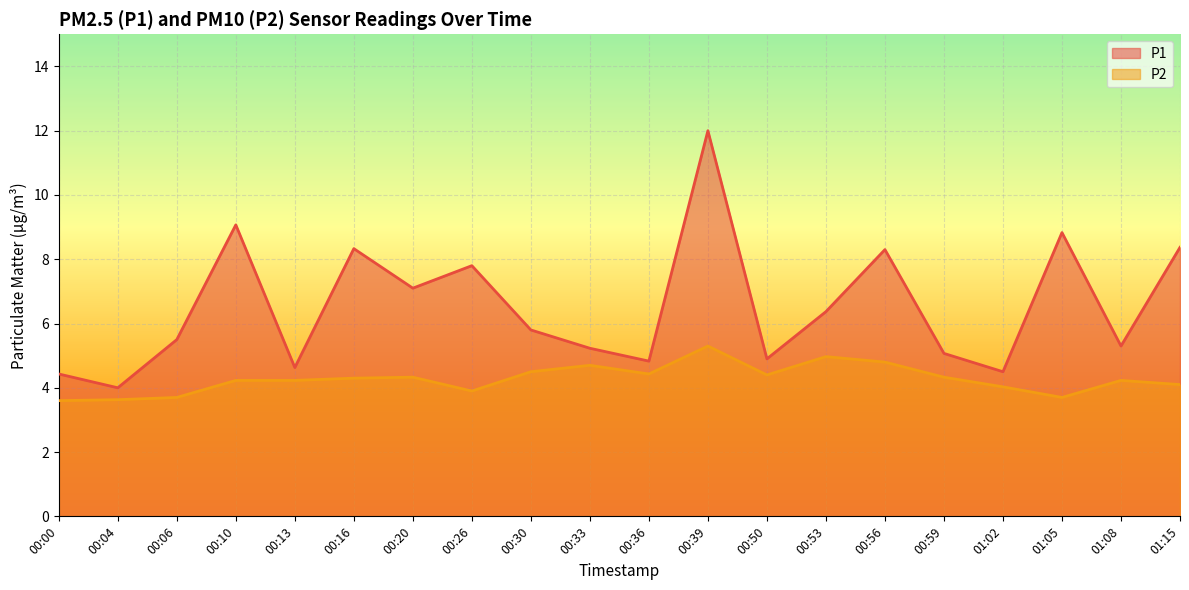

What is the minimum value for P1?

4.0